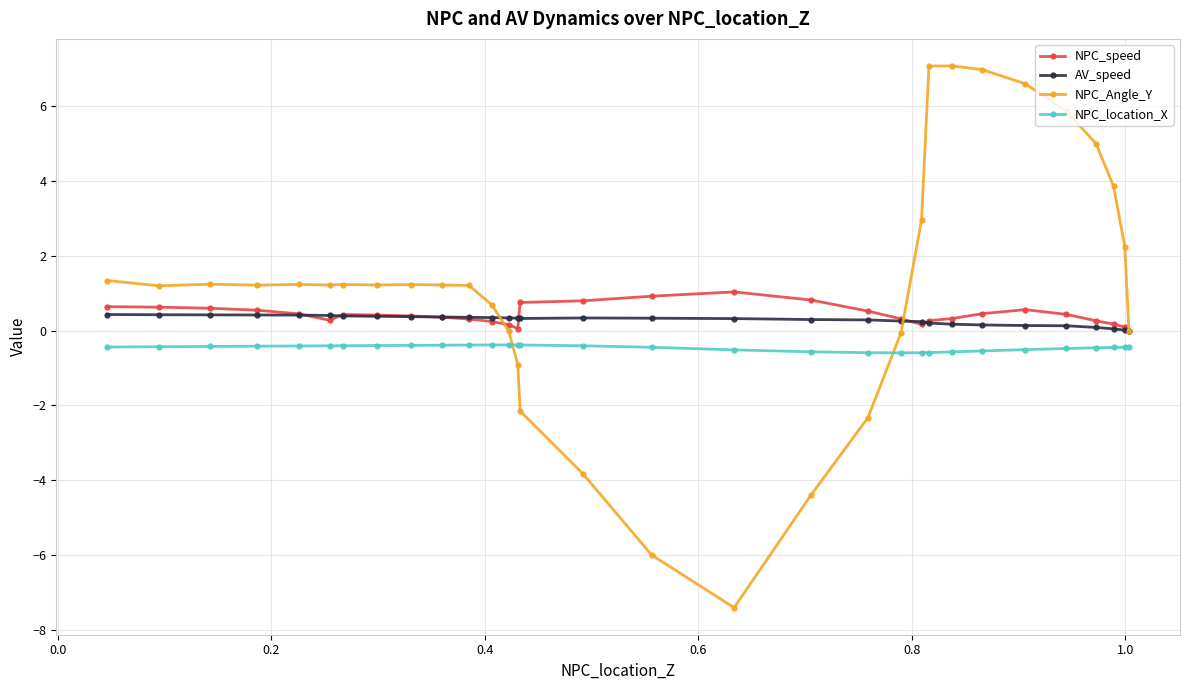

What is the value of the NPC_Angle_Y point at the 2nd from the left?

1.2